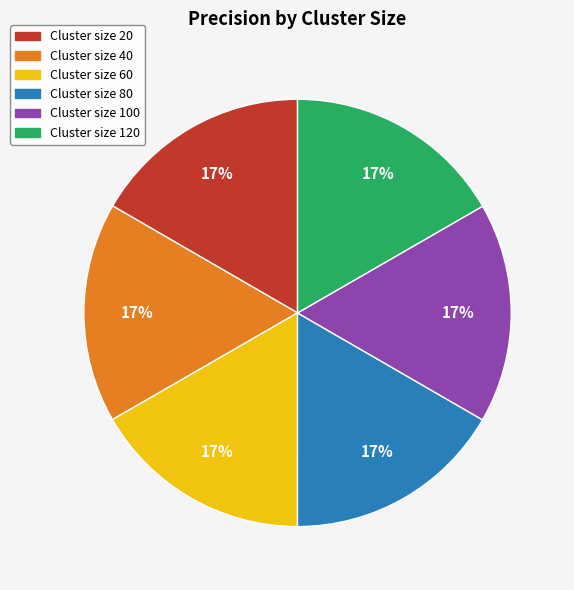

Is there any slice that represents more than half of the pie?

No